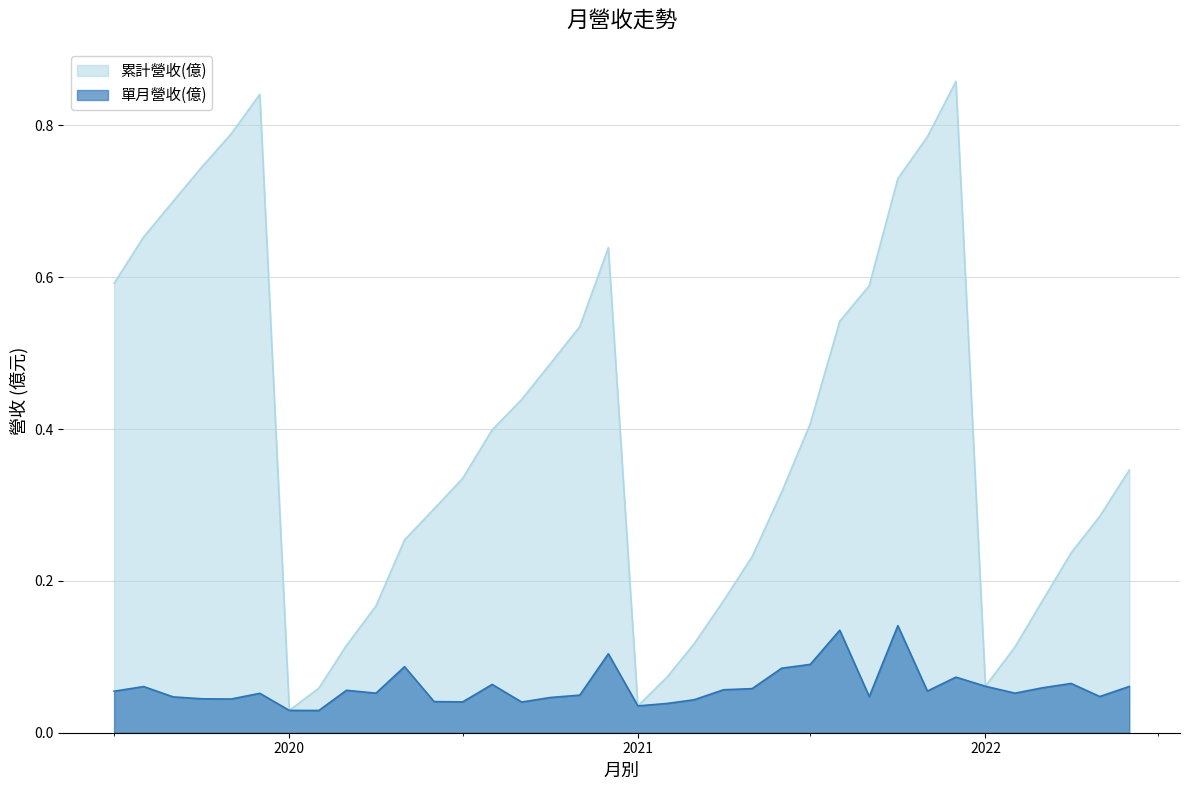

What is the average value of the 累計營收(億) series?

0.4